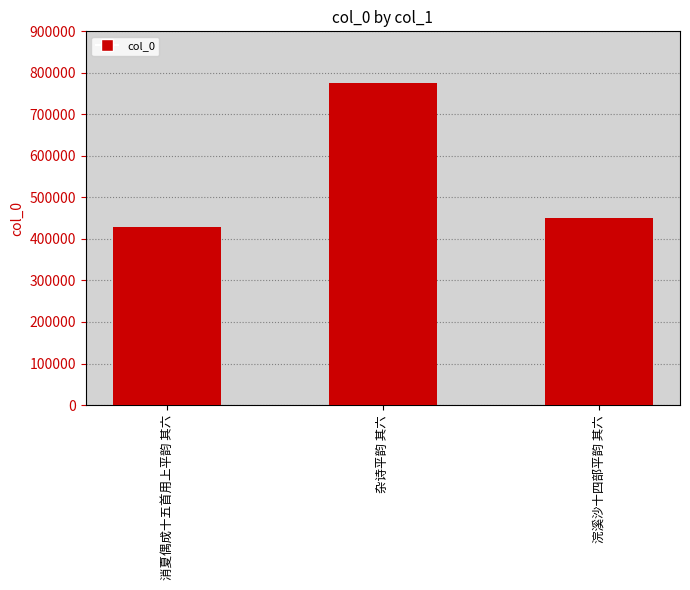

What is the difference between the maximum and minimum values?

345241